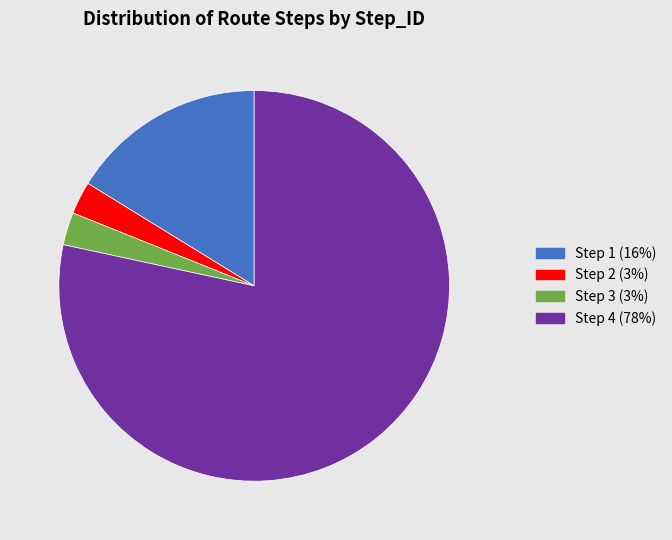

Does any single category account for the majority?

Yes